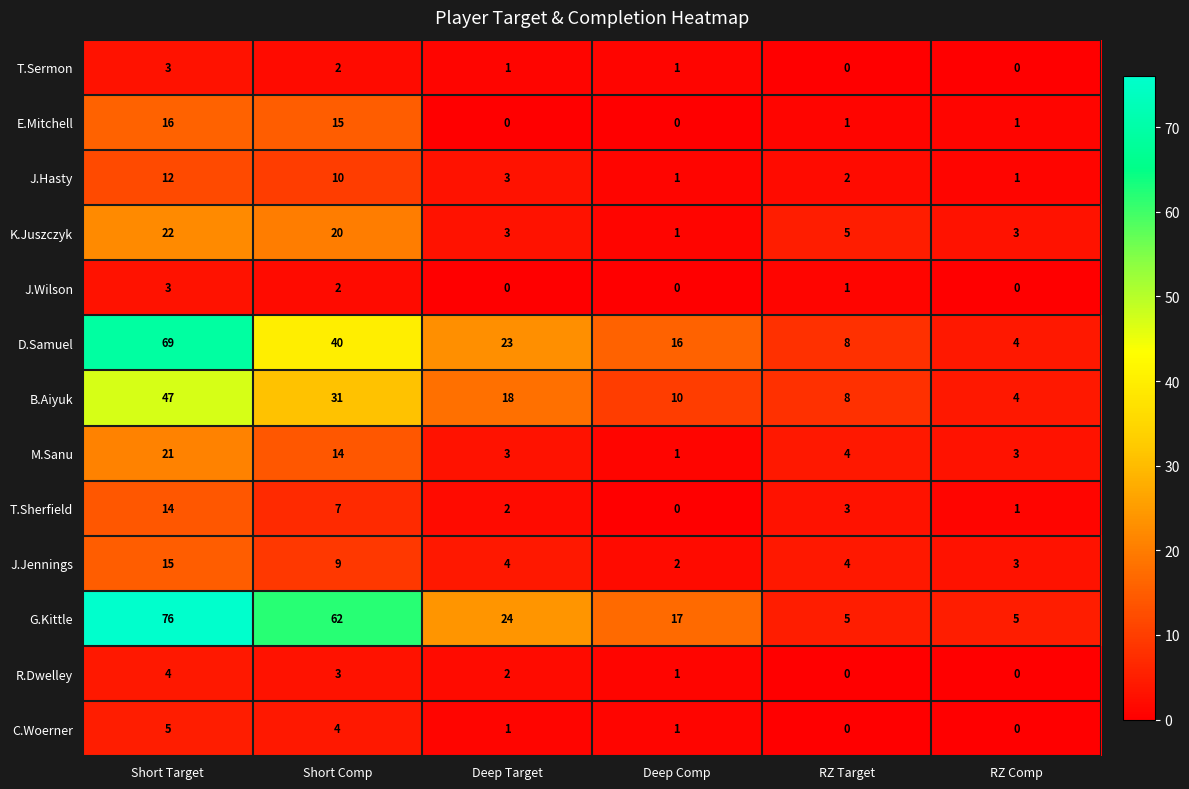

What is the greatest value displayed?

76